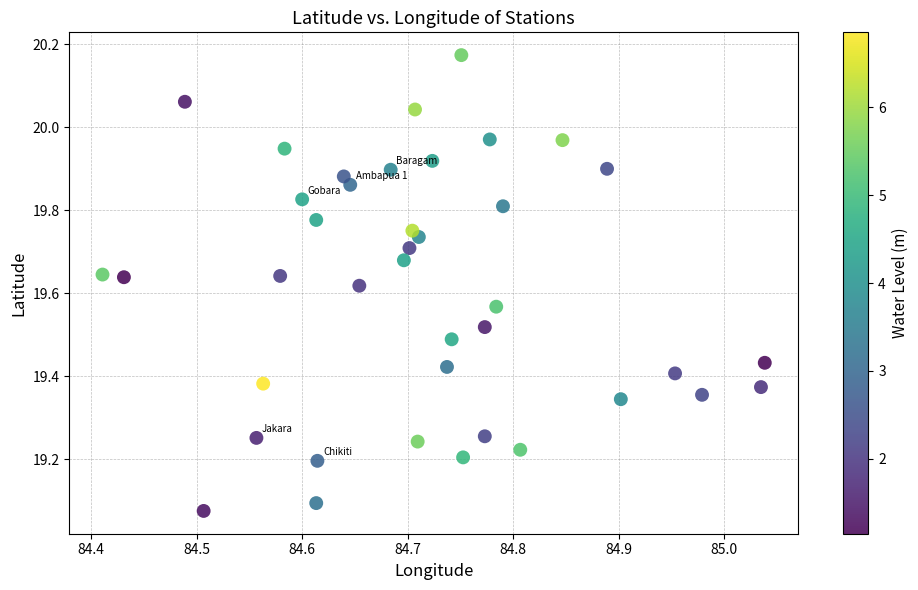

What is the range of Y values (max minus min)?

1.1